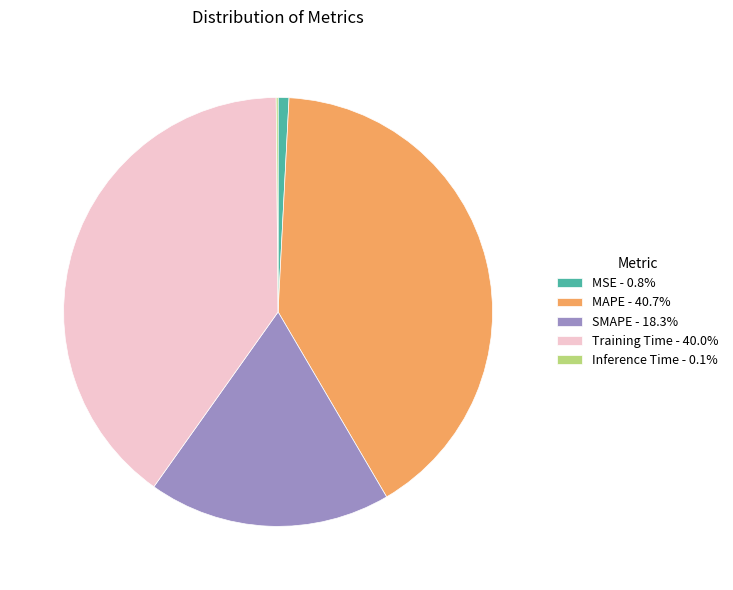

Combined, do MSE - 0.8% and MAPE - 40.7% account for over 50%?

No